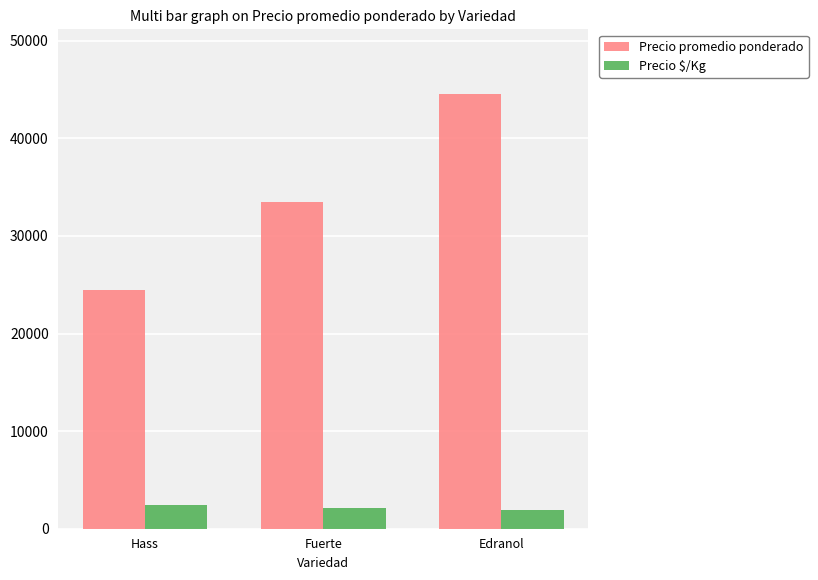

Rank the series by their maximum value, from lowest to highest.

Precio $/Kg, Precio promedio ponderado